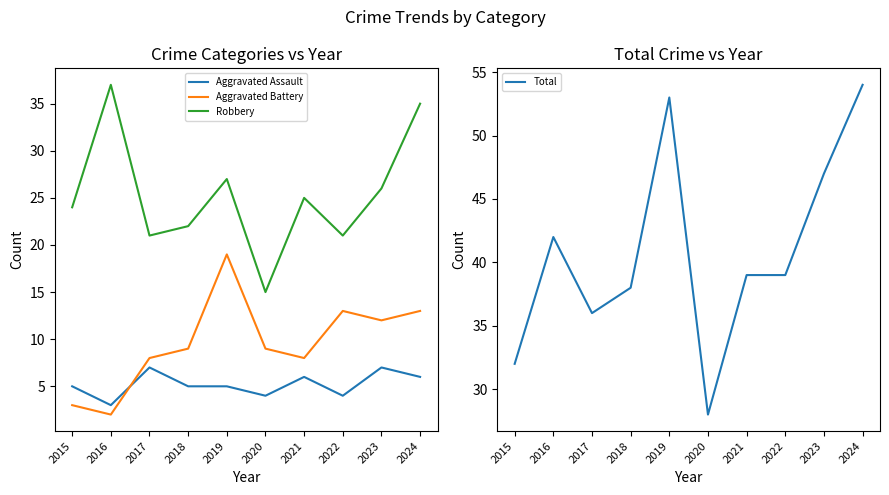

What are all the series names shown in the legend?

Aggravated Assault, Aggravated Battery, Robbery, Total